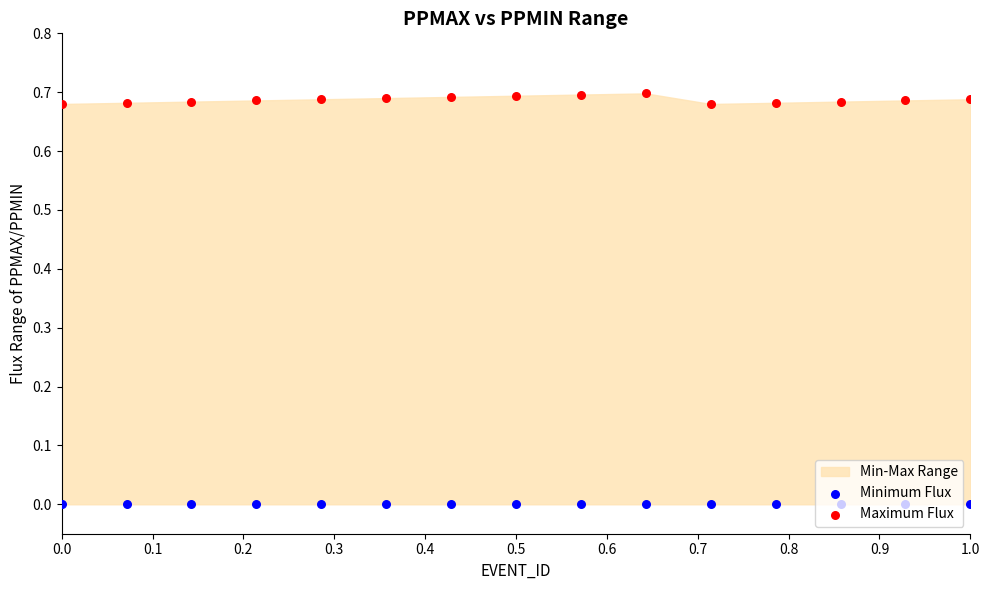

Is the value of Minimum Flux at 11 greater than the value of Maximum Flux at 0.2?

No